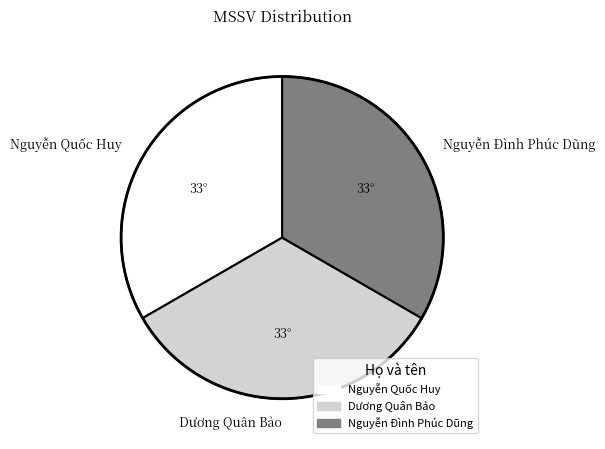

What is the ratio of the value at Dương Quân Bảo to the value at Nguyễn Quốc Huy?

1.0